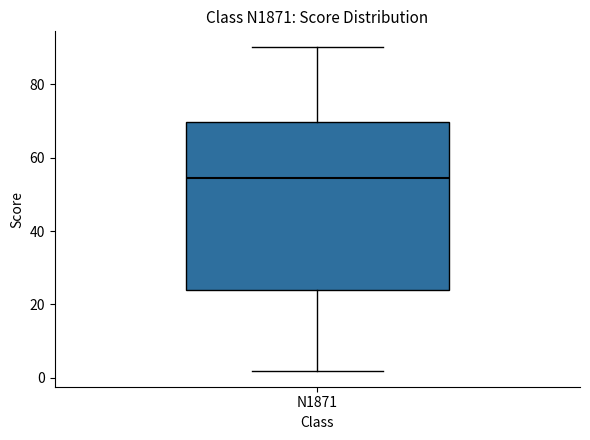

Where does the lower whisker of the box for N1871 end on the y-axis? The values are not printed on the chart, so give them approximately, as read against the axis.

2